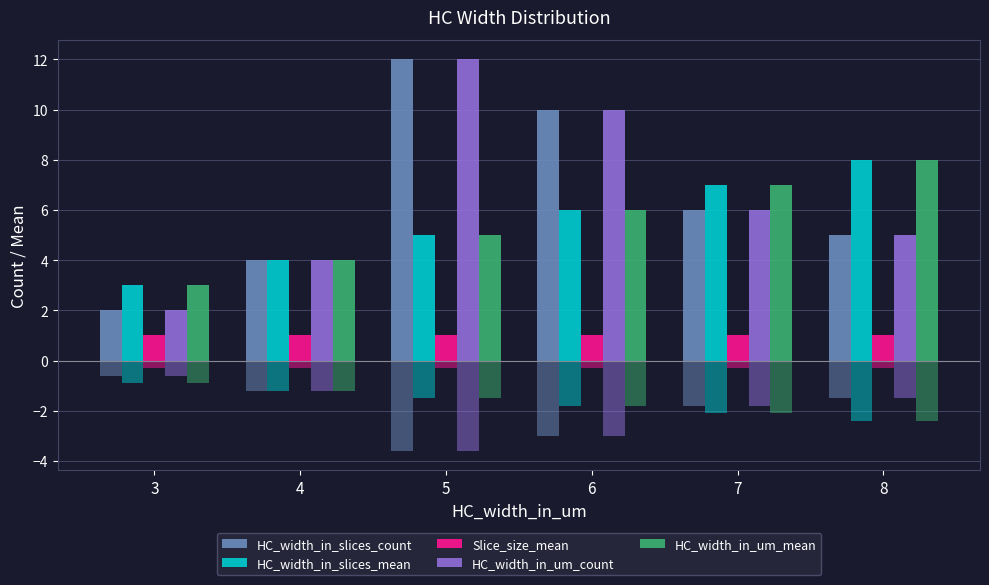

How many bars are there in each group?

5